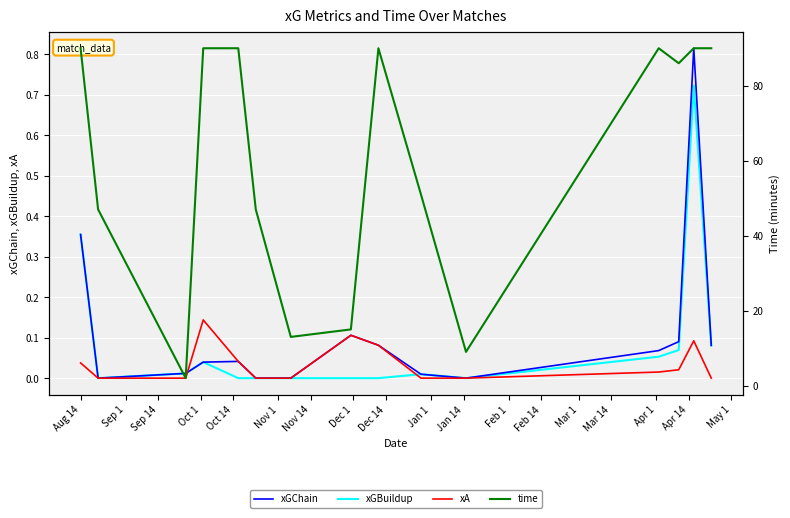

What are all the series names shown in the legend?

xGChain, xGBuildup, xA, time